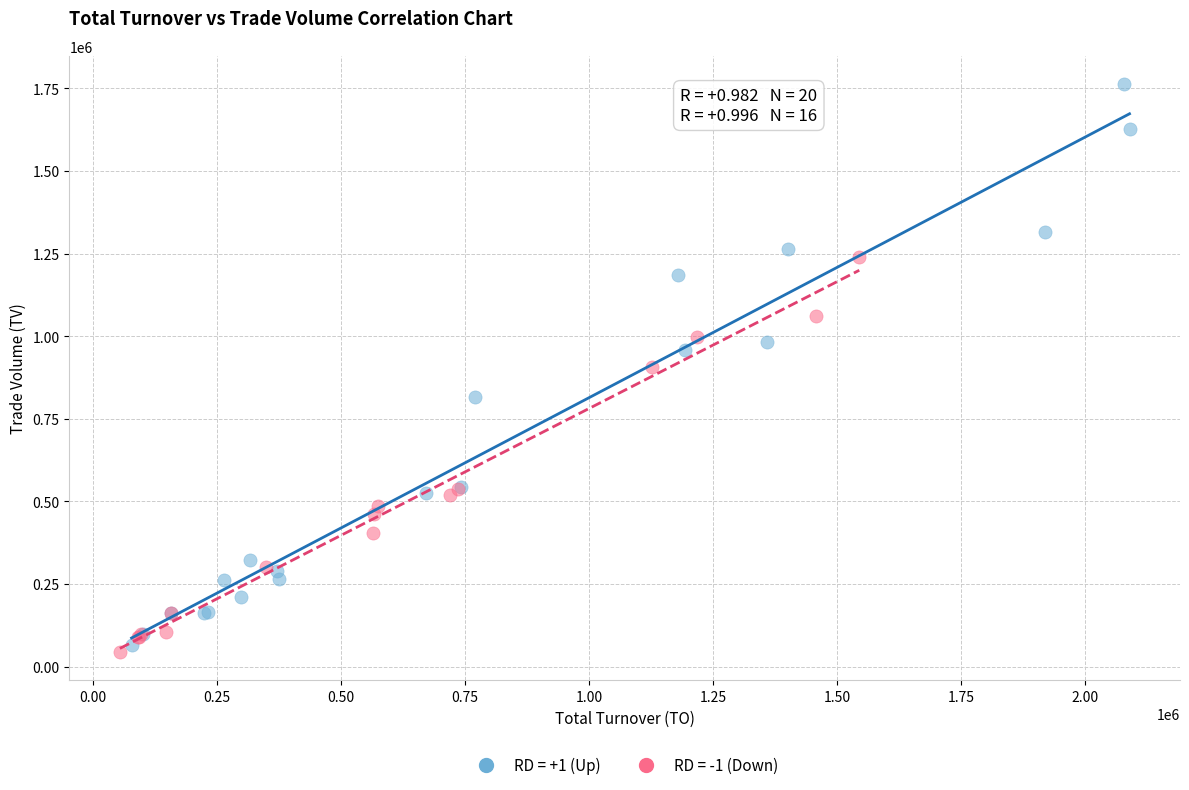

Which series reaches the maximum Y coordinate?

RD = +1 (Up)